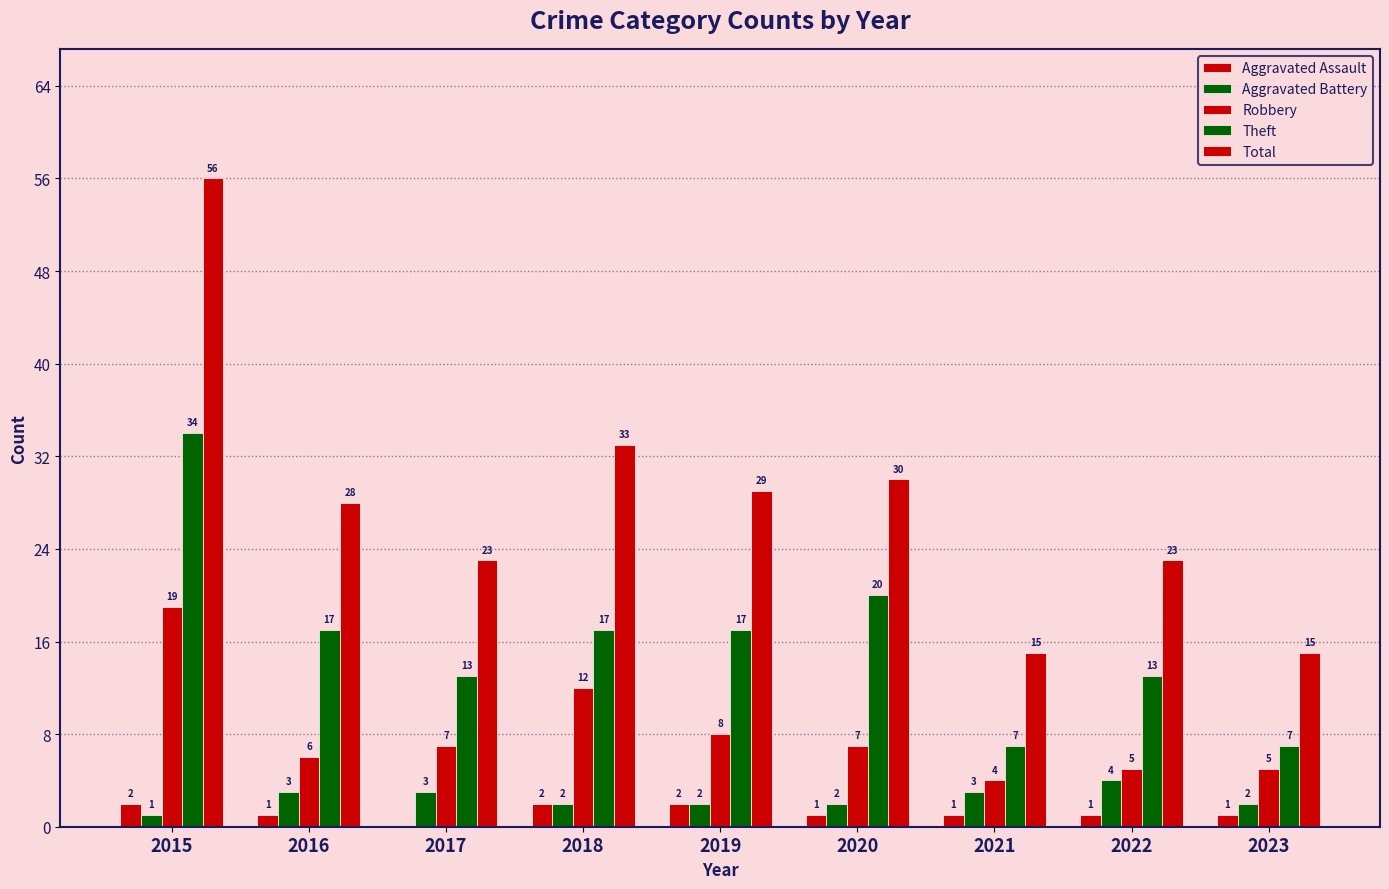

Are the bars horizontal?

No